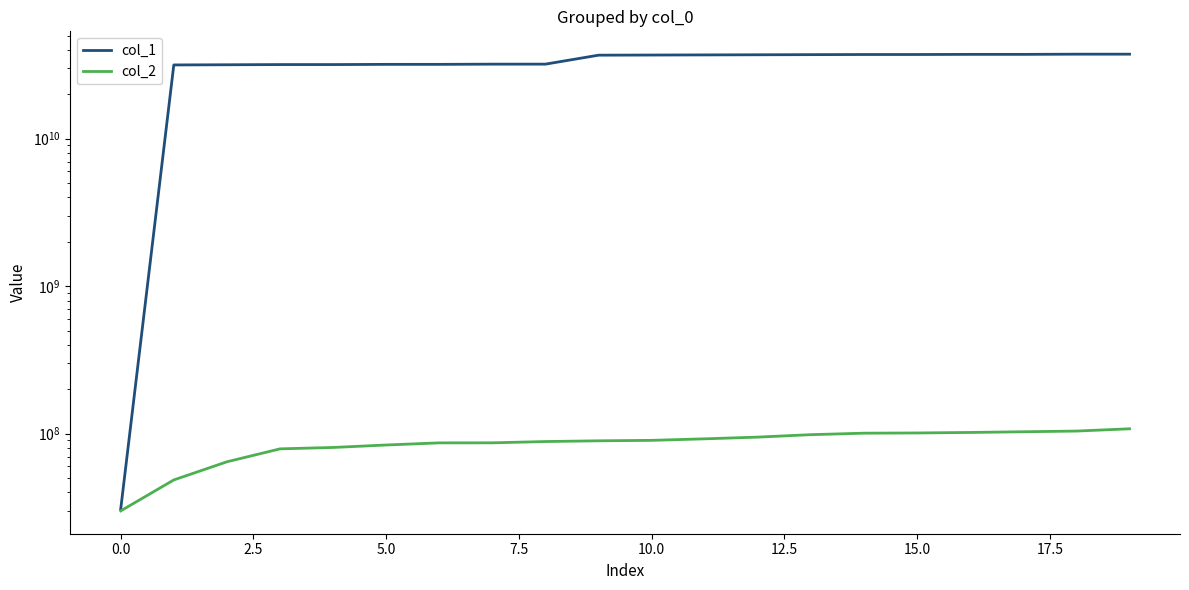

True or false: col_1 and col_2 intersect in this chart.

False